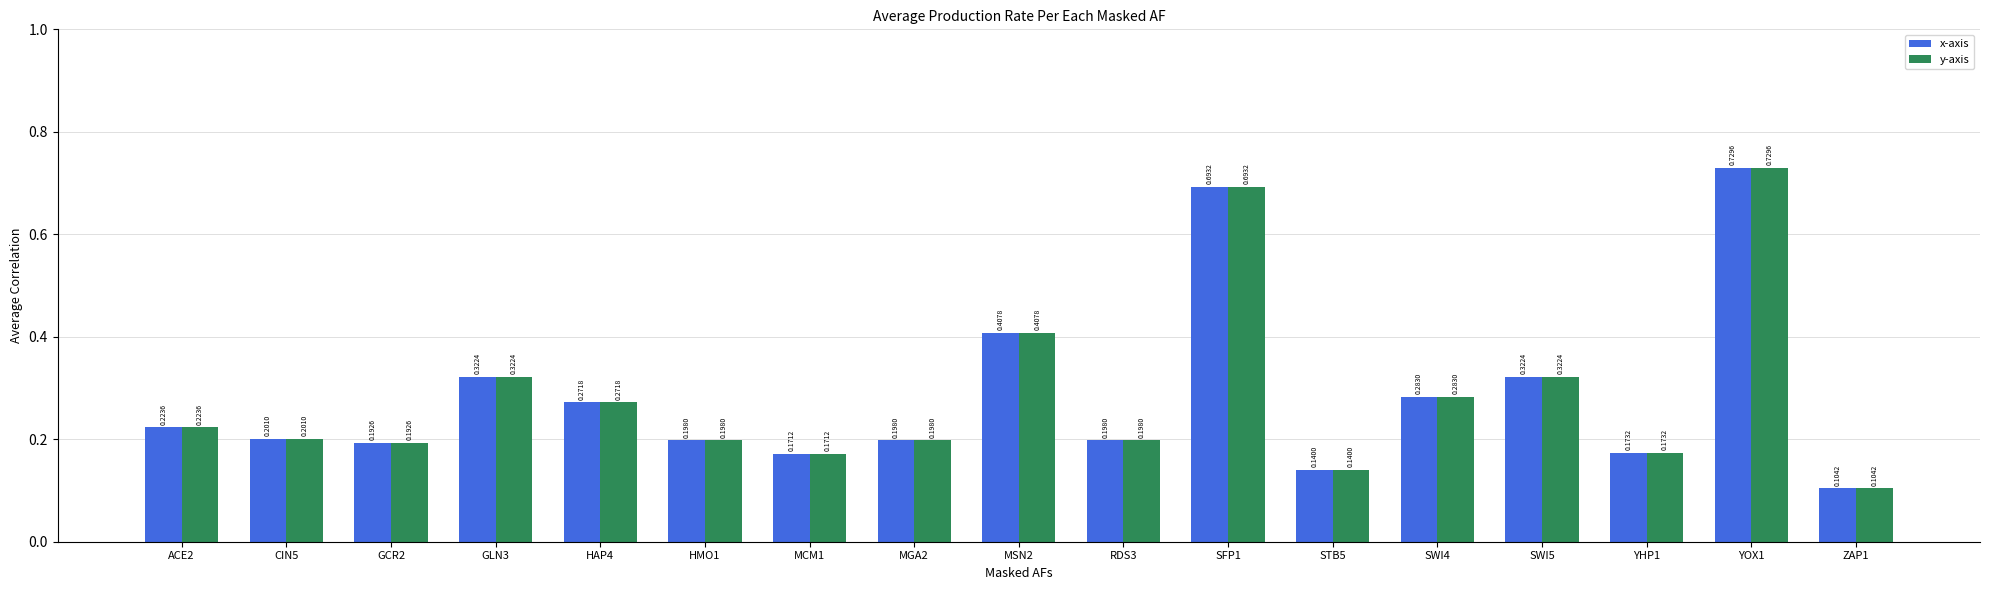

What is the difference between the second highest and second lowest values in the y-axis series?

0.6